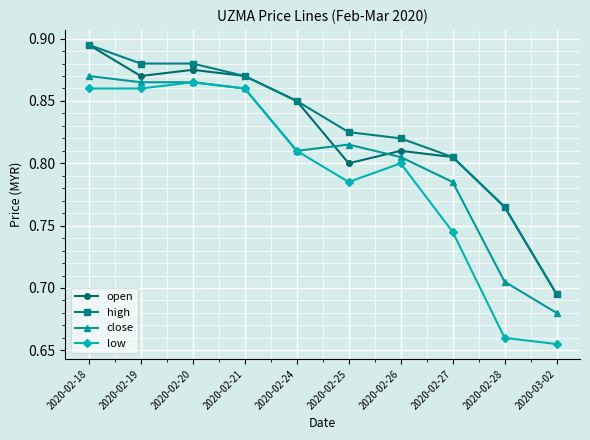

Which series changed the most between 2020-02-19 and 2020-02-25?

low